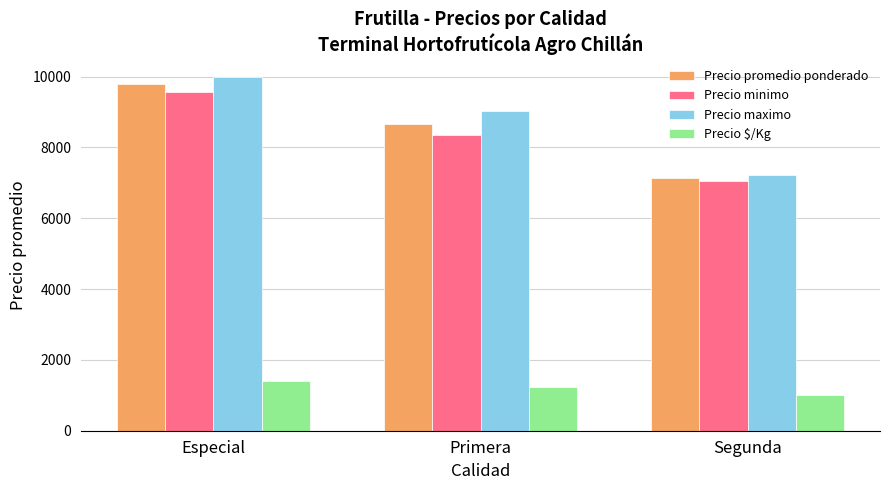

How many bars are there in total?

12